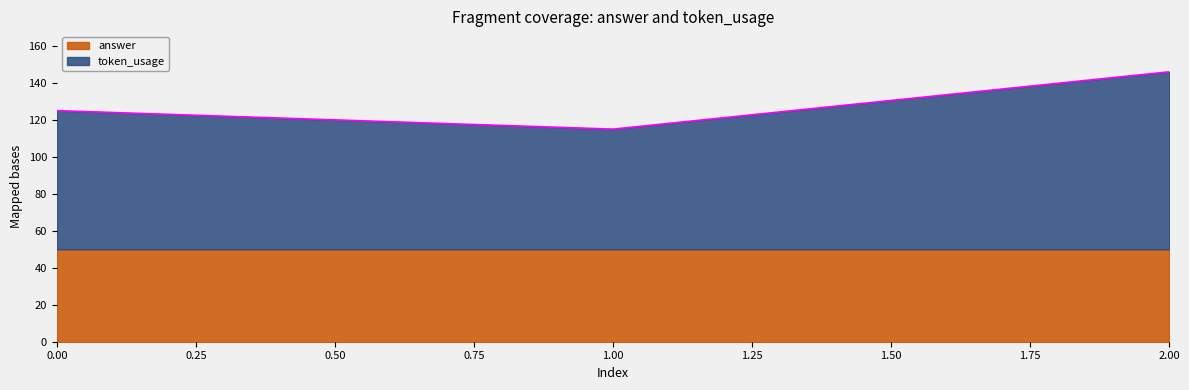

Count the values in the range 115 to 146.

3